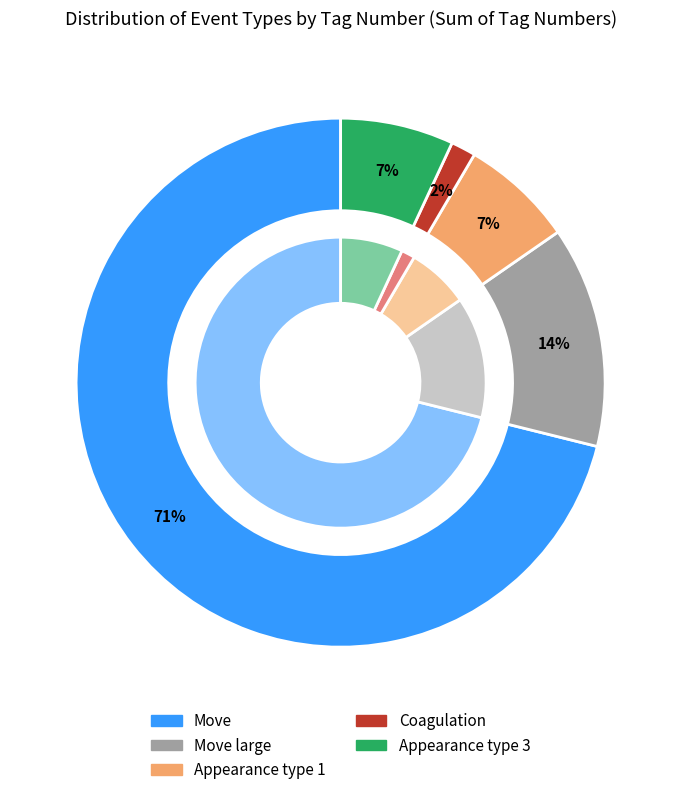

Is it true that Appearance type 1 is 1% of the pie?

False